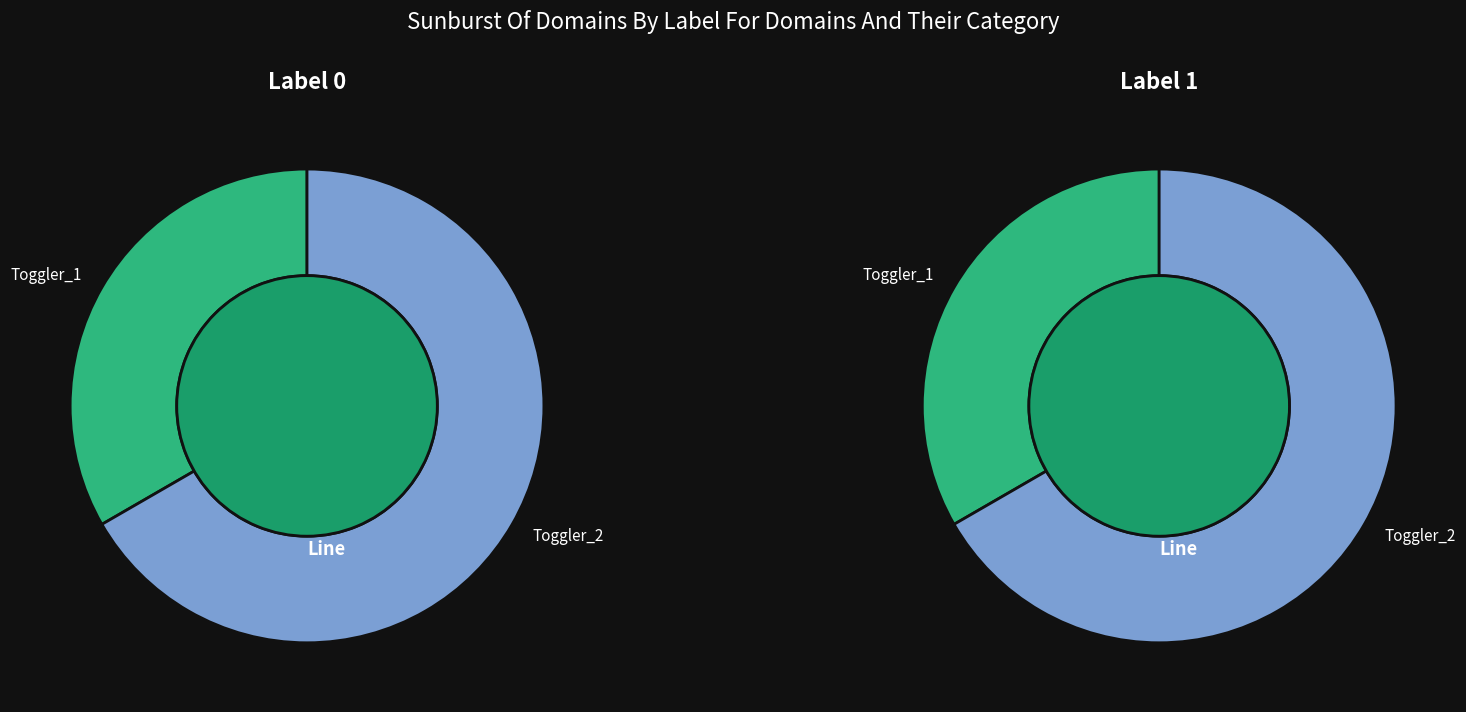

How many segments does this pie chart have?

2